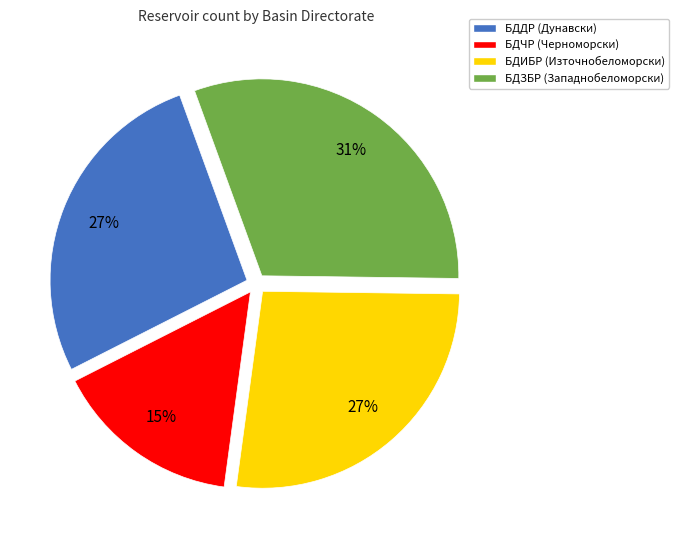

Which category has the smallest portion of the pie?

БДЧР